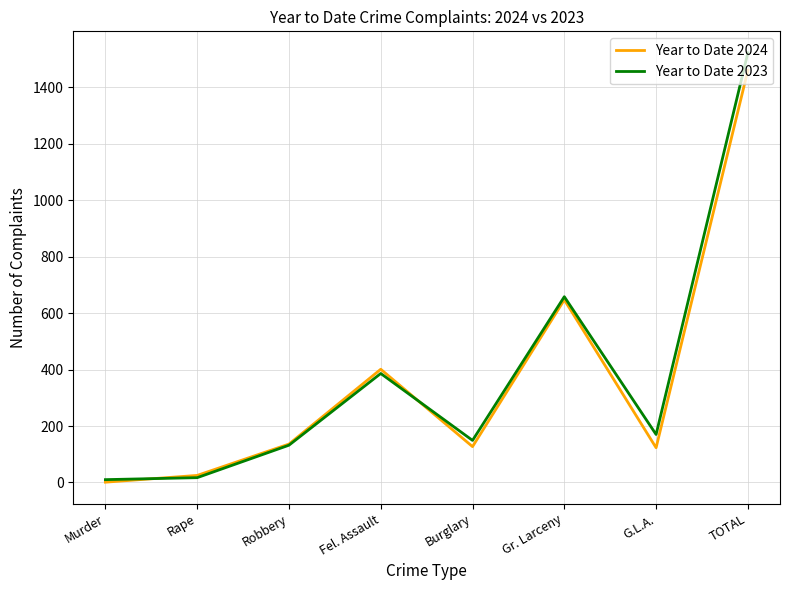

At which label is Year to Date 2023 closest to 766?

Gr. Larceny